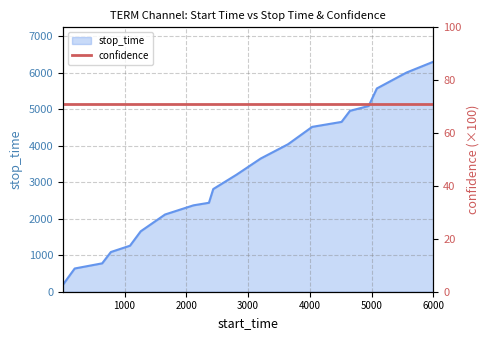

What is the value of the 12th point from the left?

3646